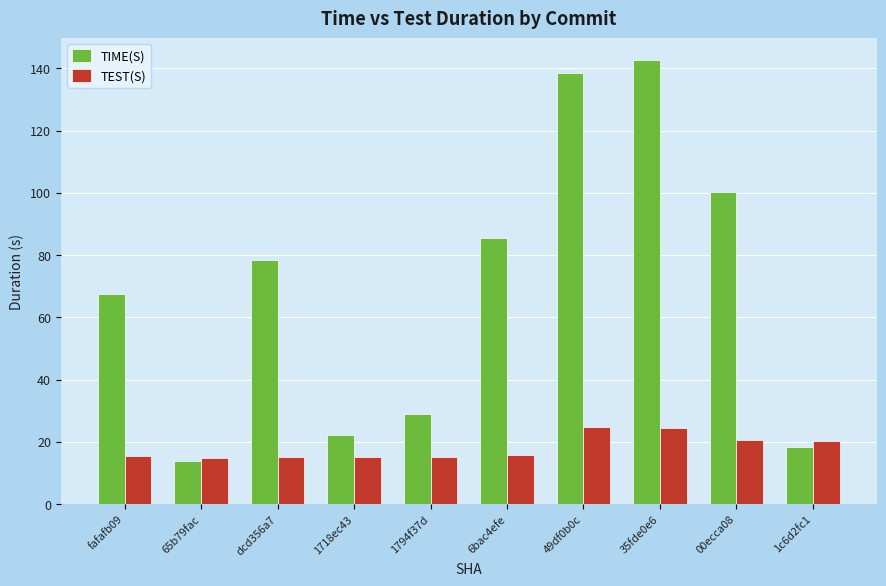

What is the difference between the TIME(S) values at 49df0b0c and 6bac4efe?

53.3